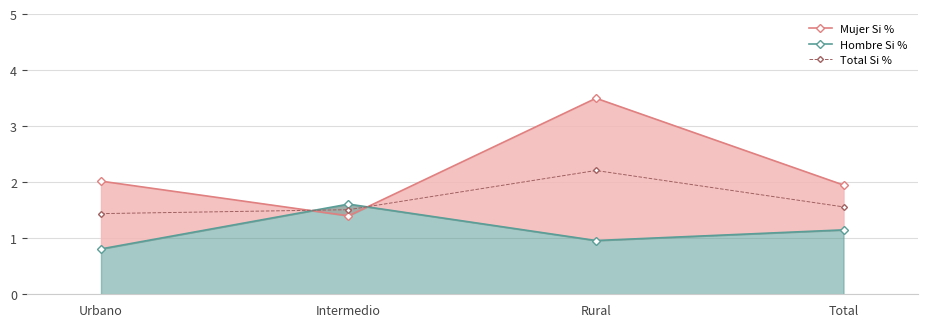

At which category does Mujer Si % reach its first local valley?

Intermedio